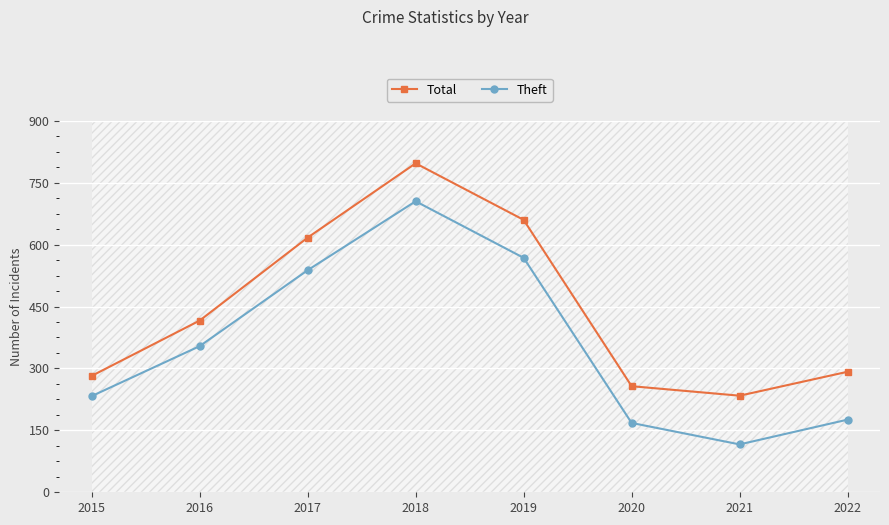

Is it true that Total equals 282 at 2015?

True